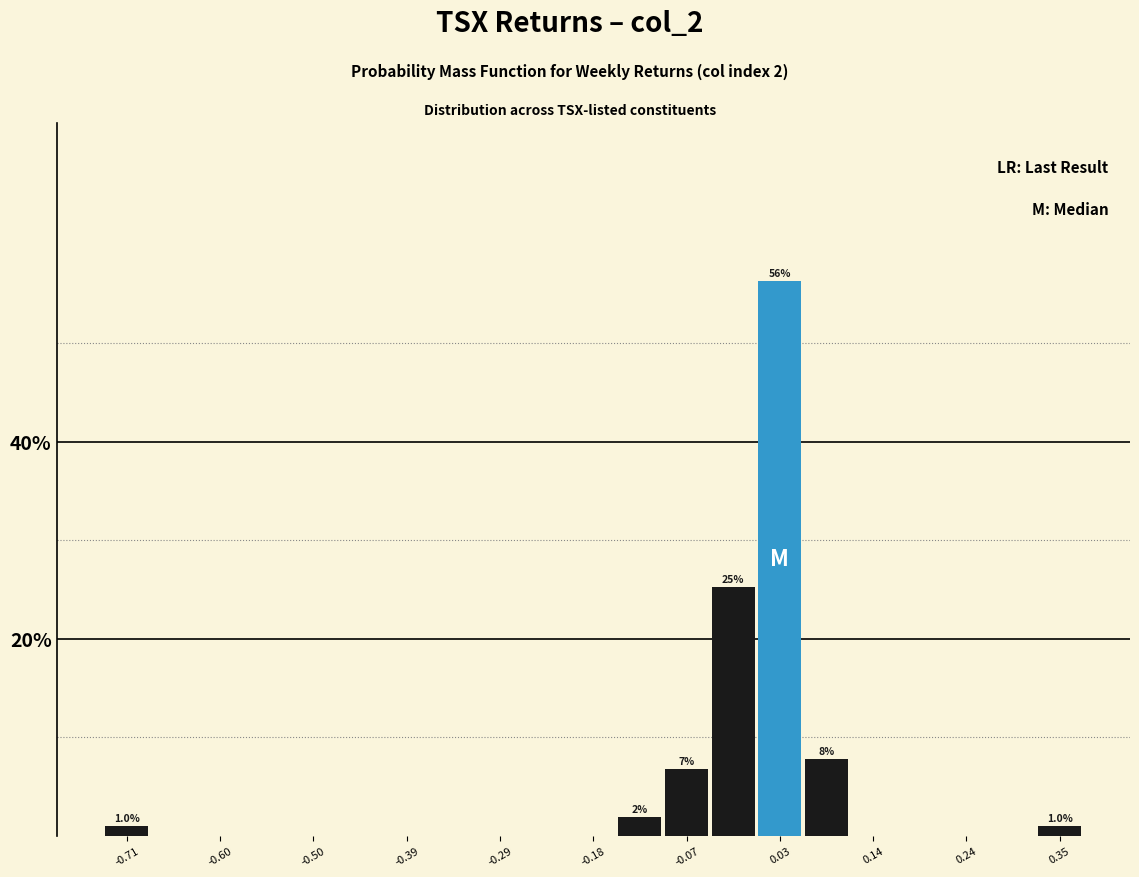

Around what value on the x-axis is the tallest bar? Give the approximate position of its centre, as read against the axis.

0.04